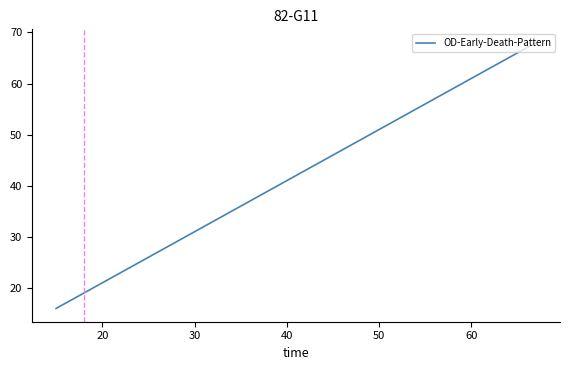

What is the minimum value shown in the chart?

16